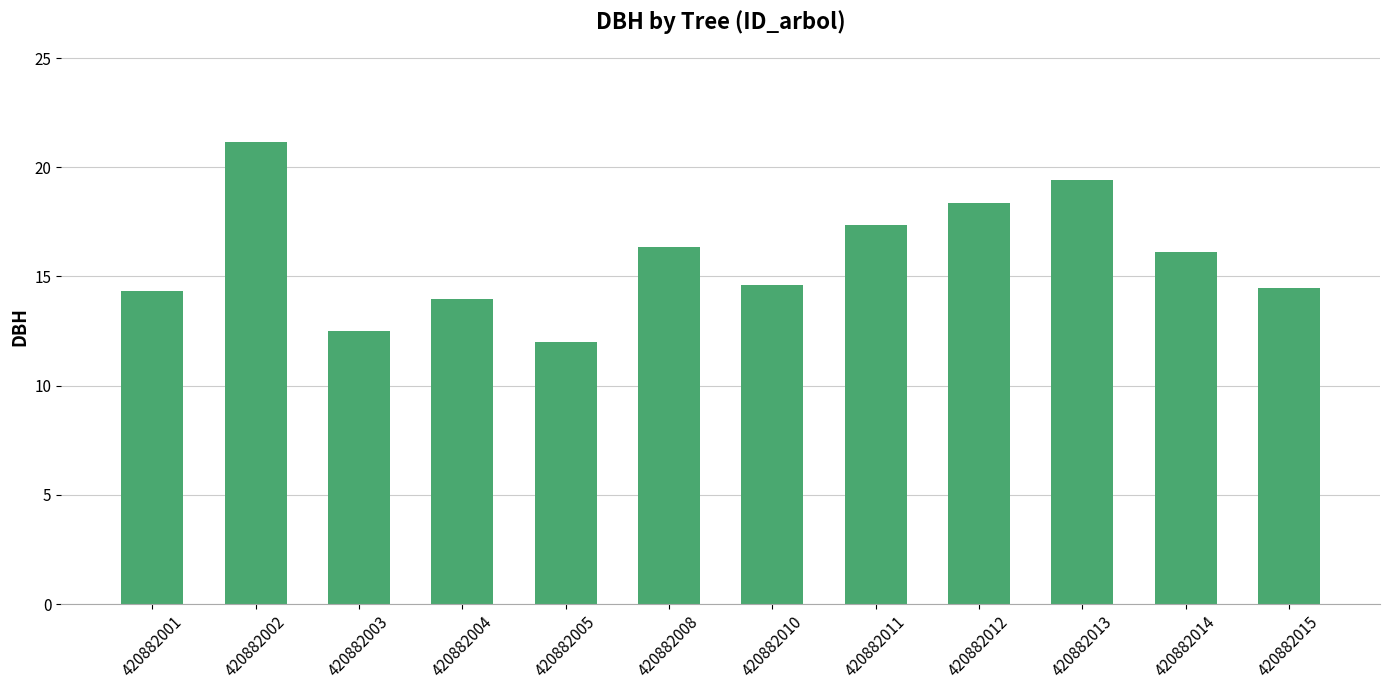

Between 420882014 and 420882005, which is larger?

420882014